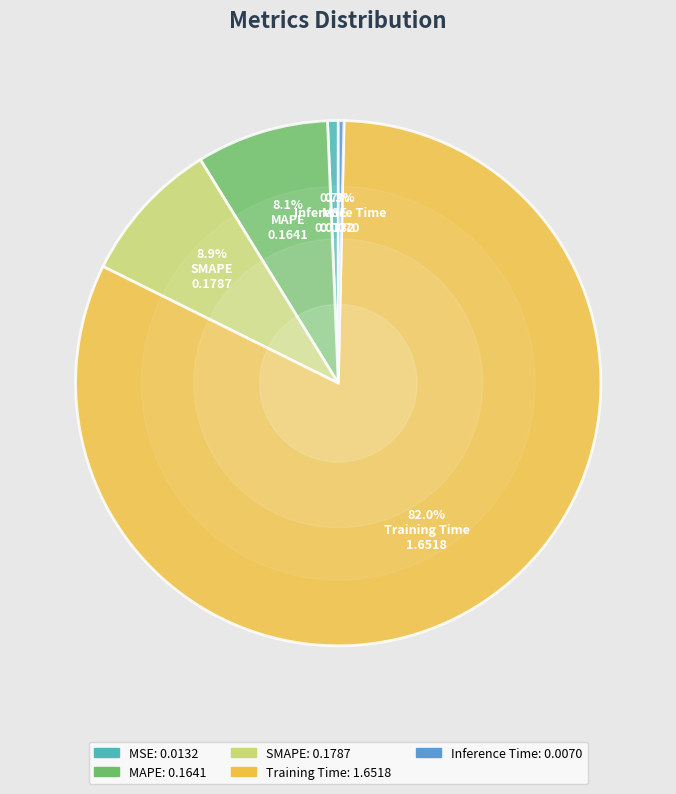

What is the largest slice in the pie chart?

Training Time